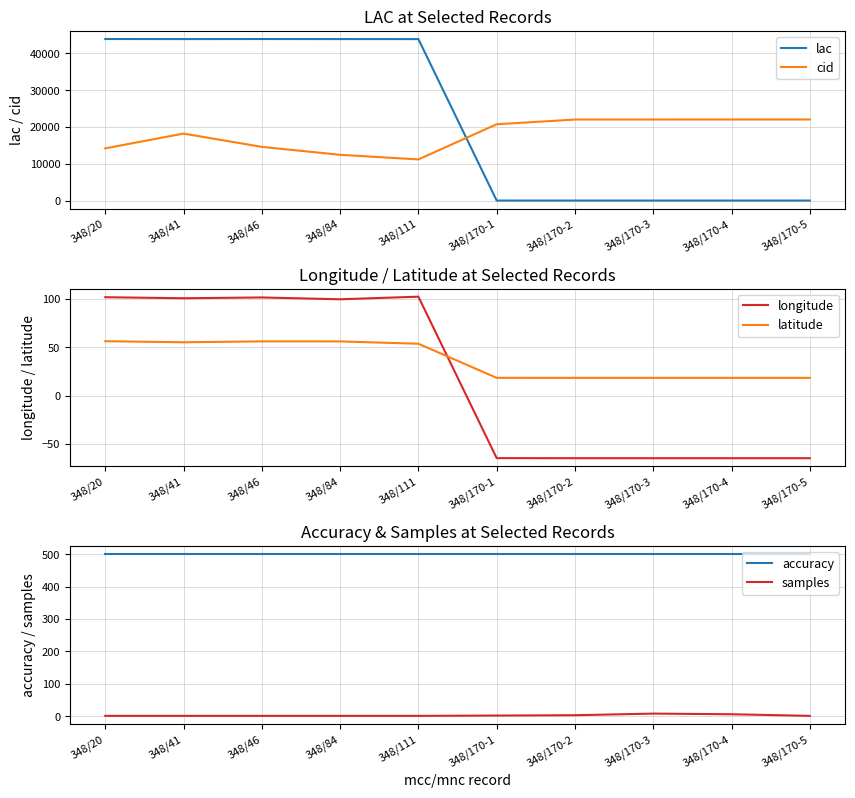

At which label does samples reach its peak?

348/170-3